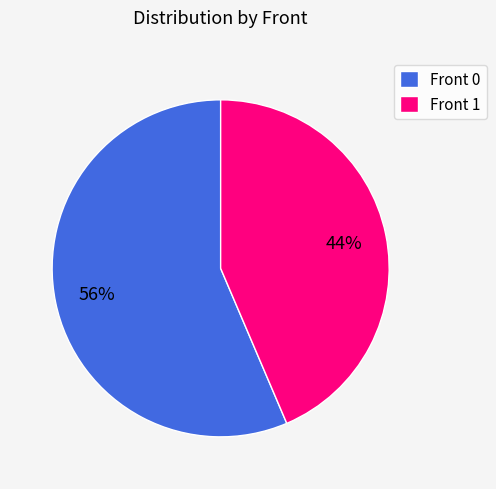

What is the smallest slice in the pie chart?

Front 1